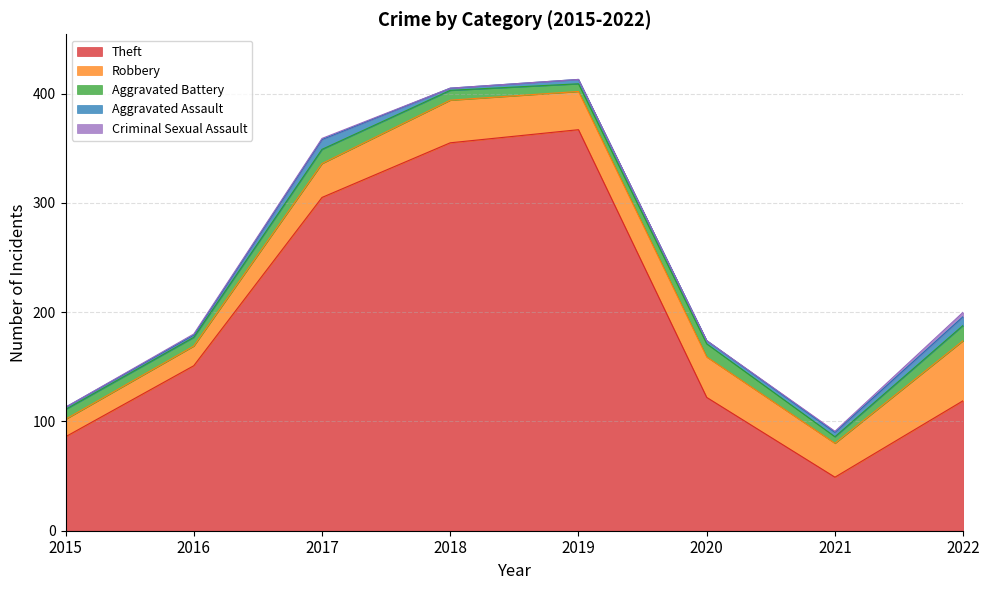

True or false: Criminal Sexual Assault has more than 2 points higher than both neighbors.

False